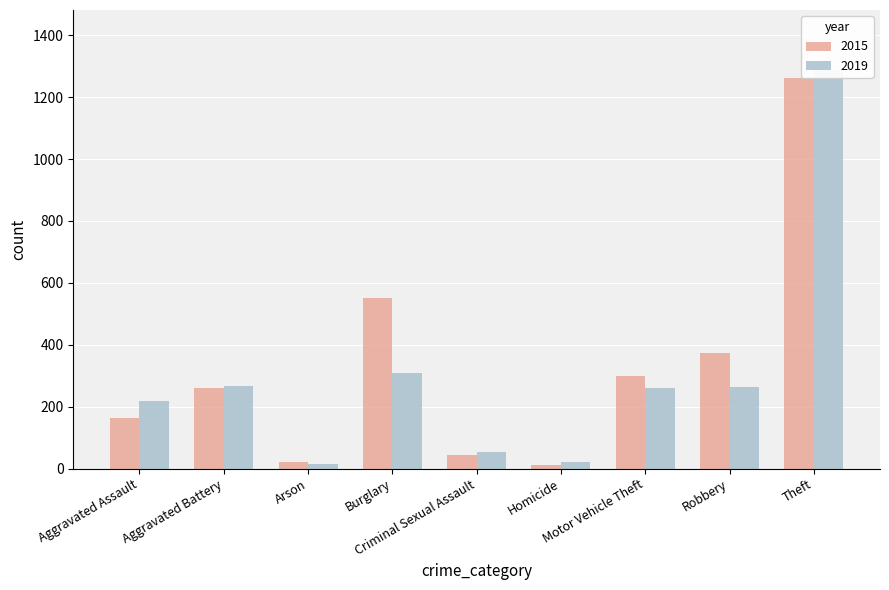

What is the difference between the 2015 values at Aggravated Battery and Aggravated Assault?

96